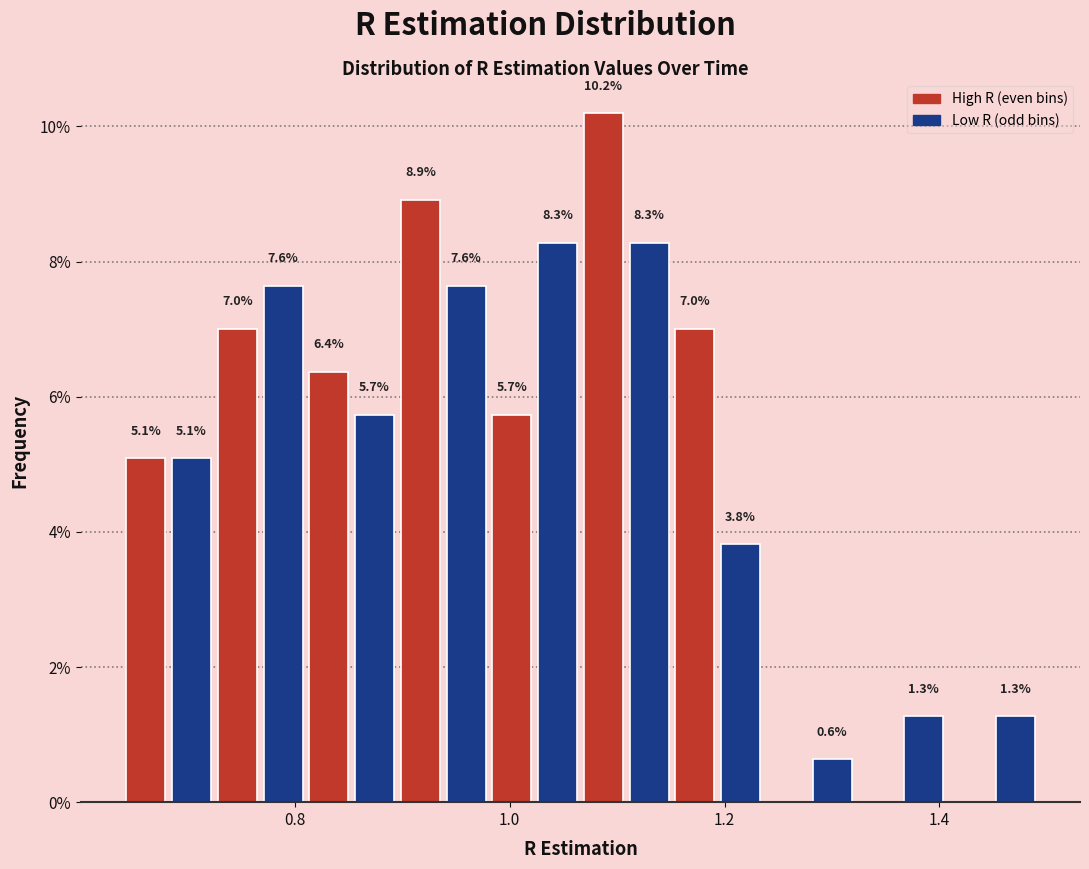

Around what value on the x-axis is the tallest bar? Give the approximate position of its centre, as read against the axis.

1.08